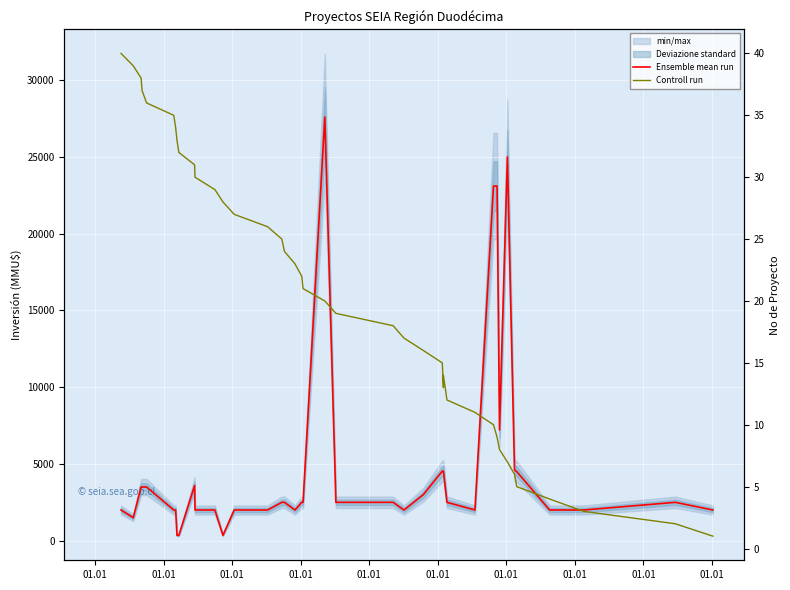

What is the total value across all series at 01.01?

2040